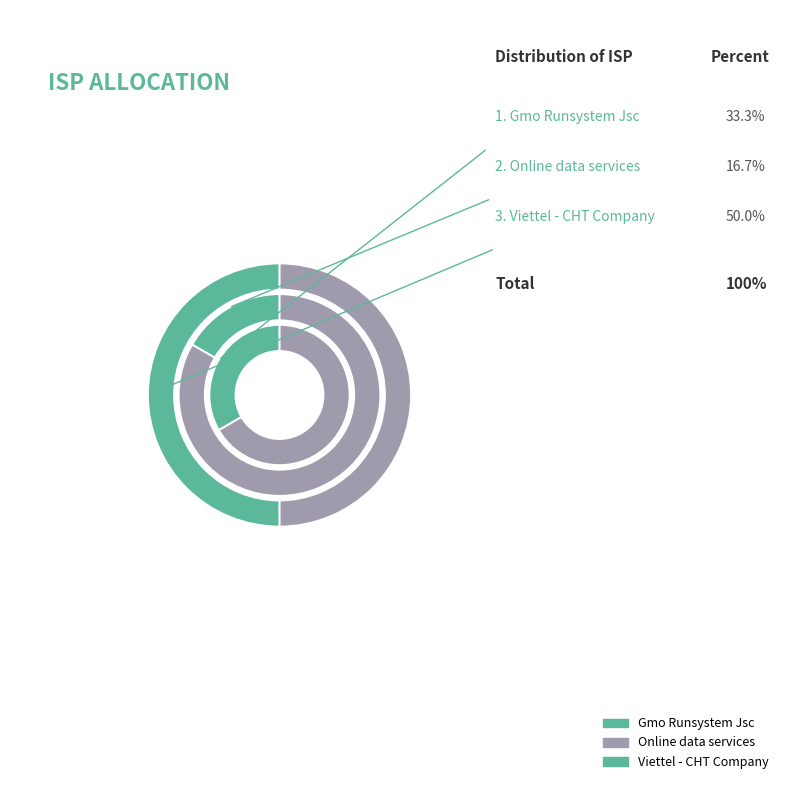

Is Gmo Runsystem Jsc the majority of the pie?

No